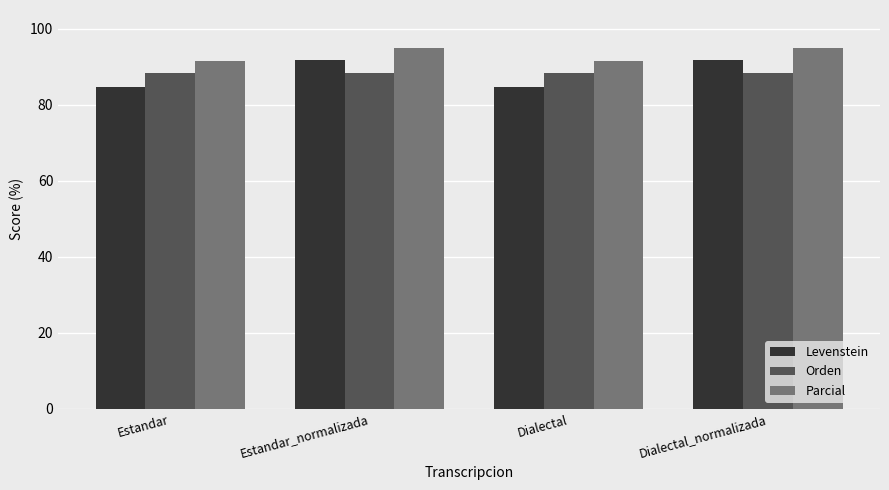

Reading left to right, transcribe all the data shown in this chart.

Levenstein: 84.8	91.9	84.8	91.9
Orden: 88.3	88.3	88.3	88.3
Parcial: 91.7	95.0	91.7	95.0